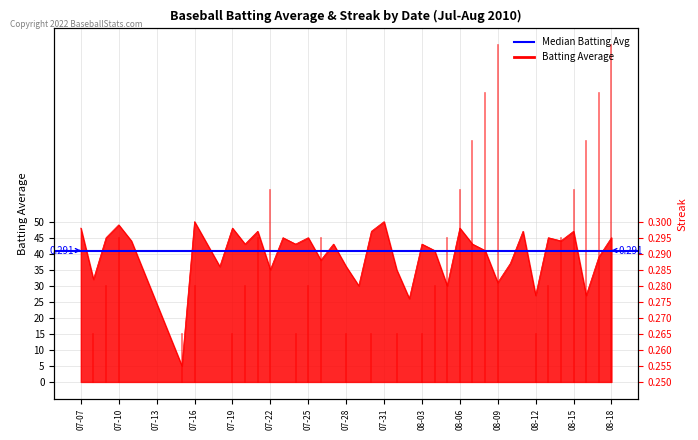

What position from the left is 07-16?

7